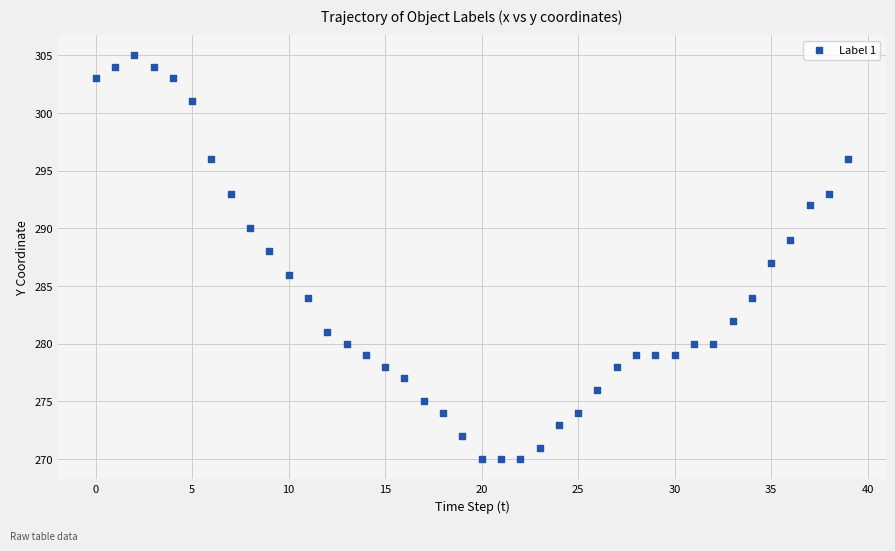

What is the range of Y values (max minus min)?

35